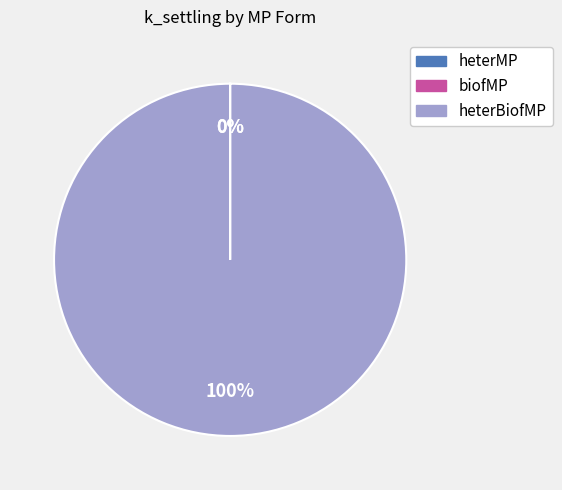

Is there any slice that represents more than half of the pie?

Yes